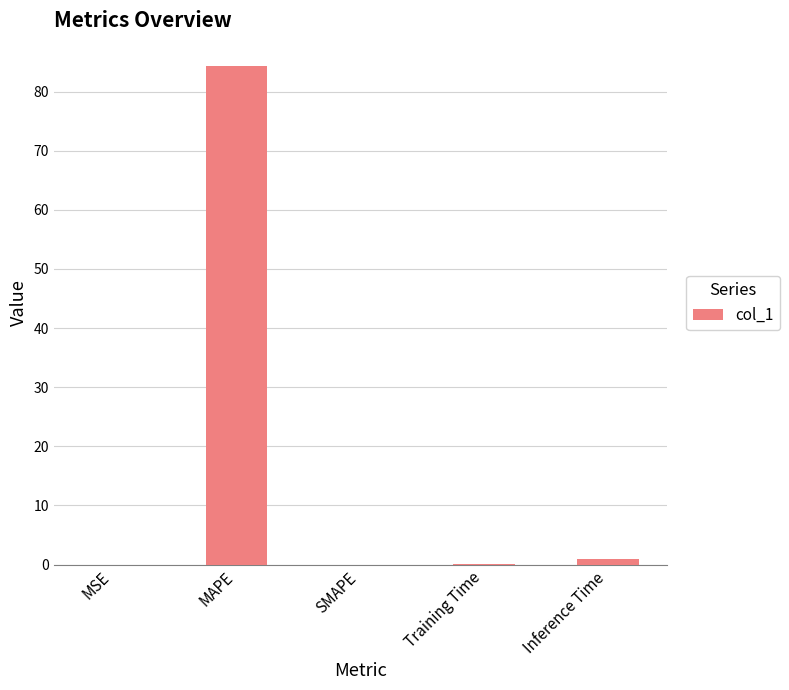

At which category does the chart reach its peak across all series?

MAPE